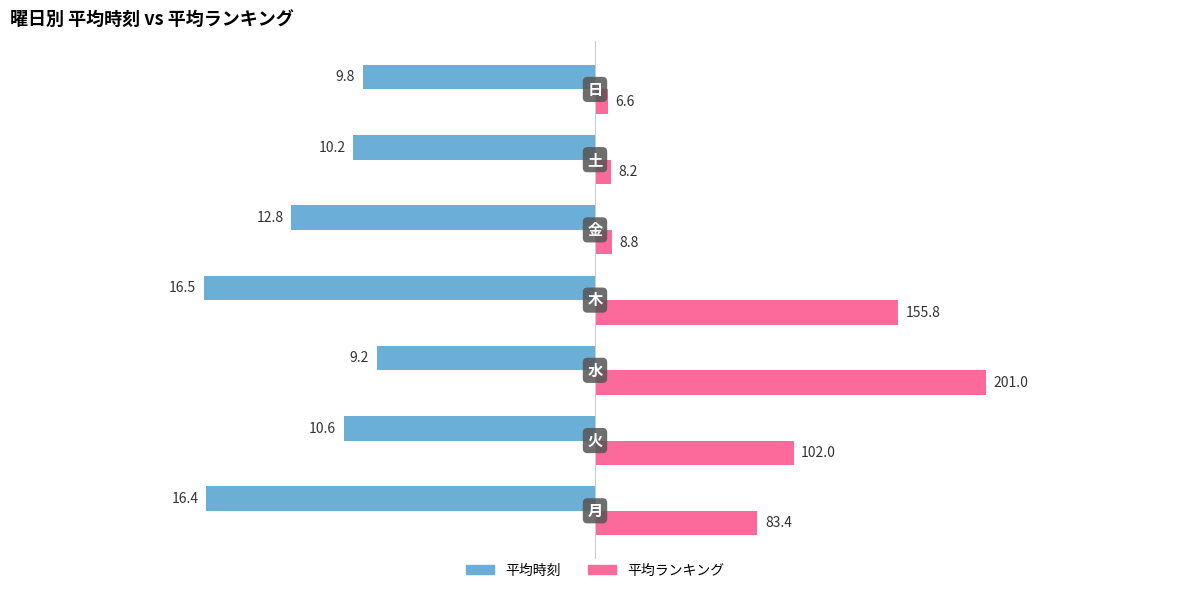

What are all the series names shown in the legend?

平均時刻, 平均ランキング